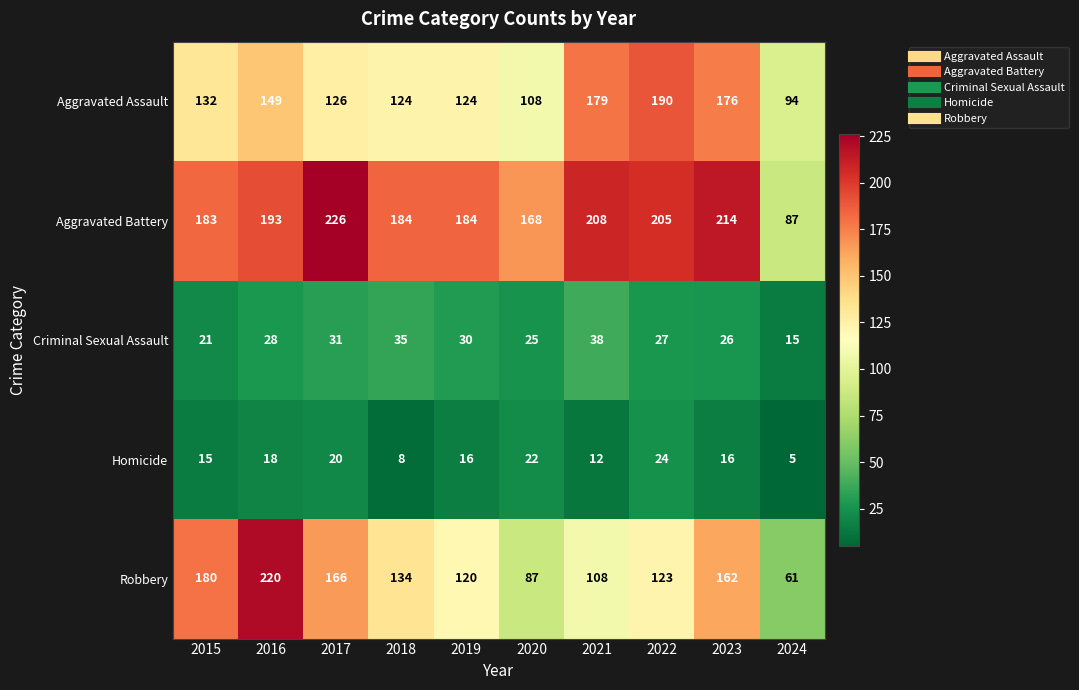

At how many categories does at least one series exceed 24?

10